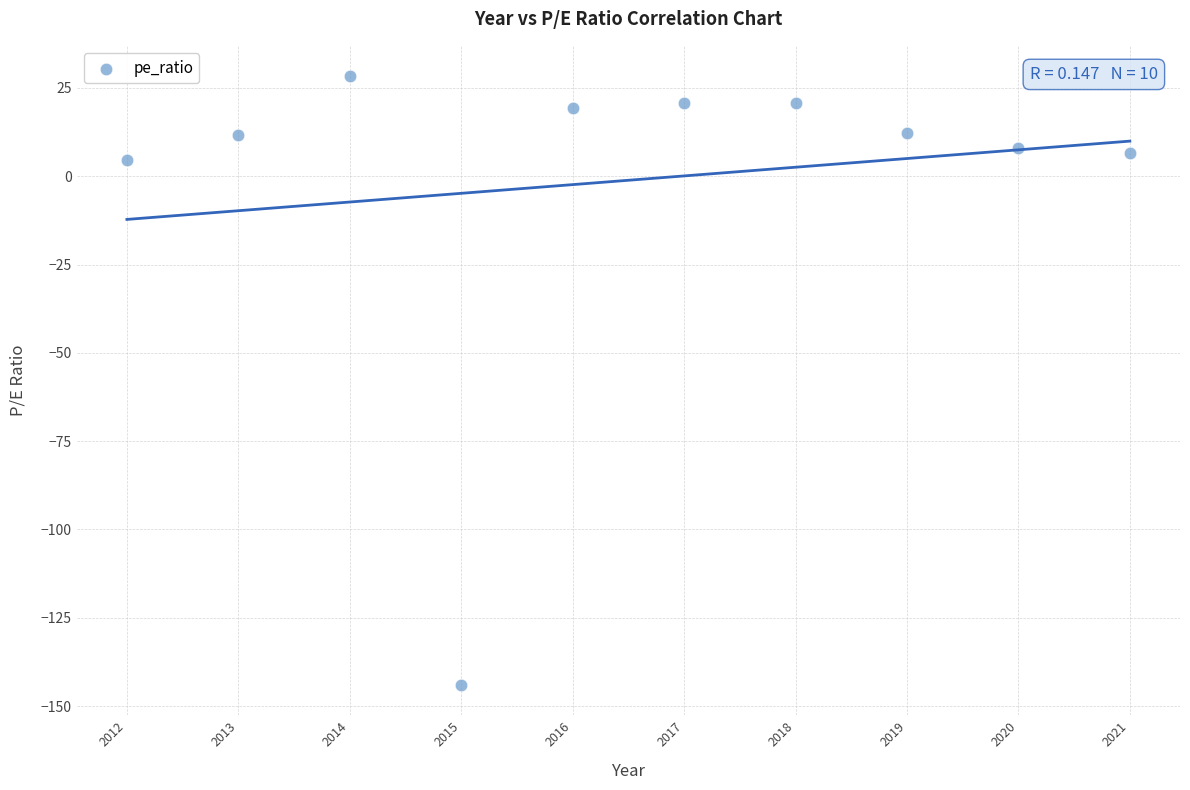

What Y value in the scatter plot is closest to -57?

4.7